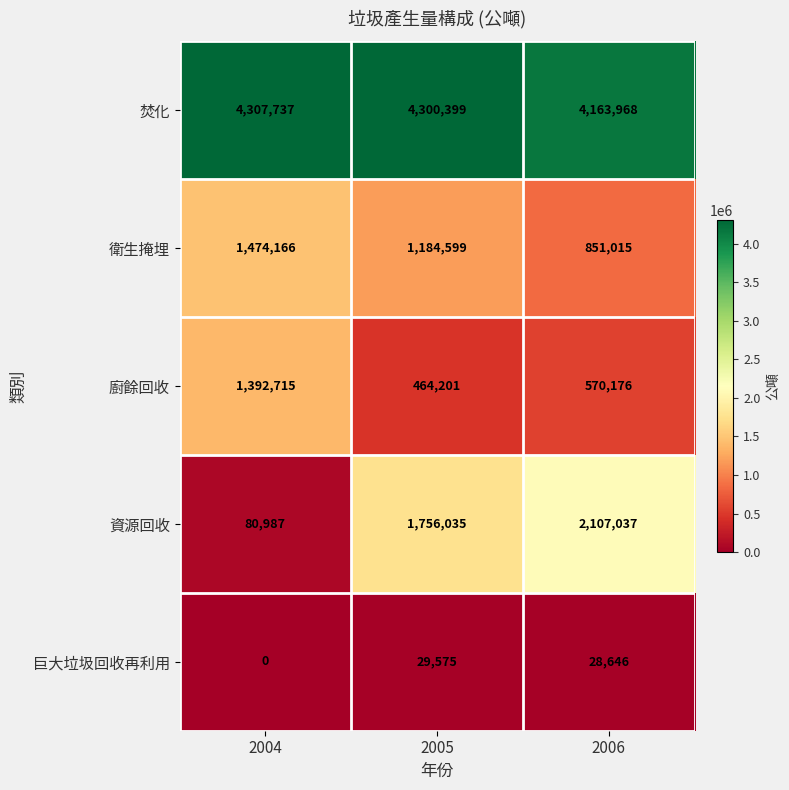

Reading left to right, what are all the values shown in this chart?

焚化: 2004=4307737	2005=4300399	2006=4163968
衛生掩埋: 2004=1474166	2005=1184599	2006=851015
廚餘回收: 2004=1392715	2005=464201	2006=570176
資源回收: 2004=80987	2005=1756035	2006=2107037
巨大垃圾回收再利用: 2004=0	2005=29575	2006=28646